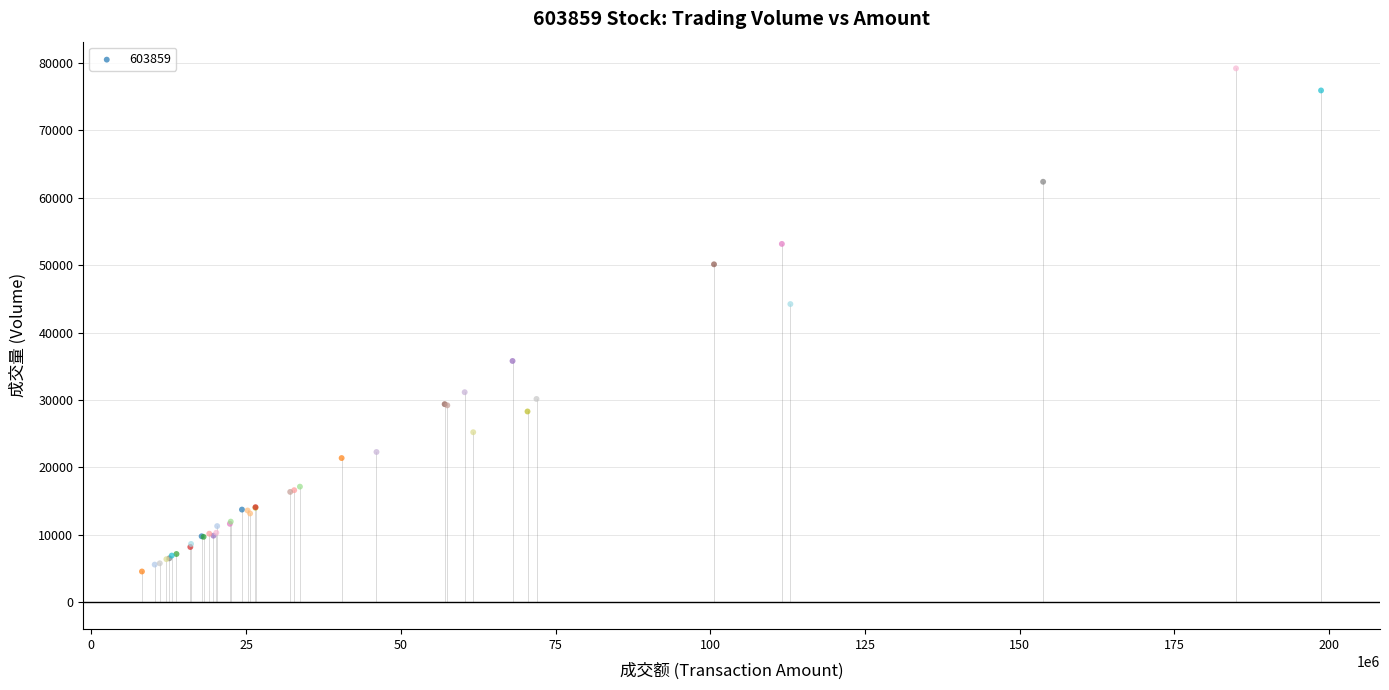

What Y value in the scatter plot is closest to 41880?

44233